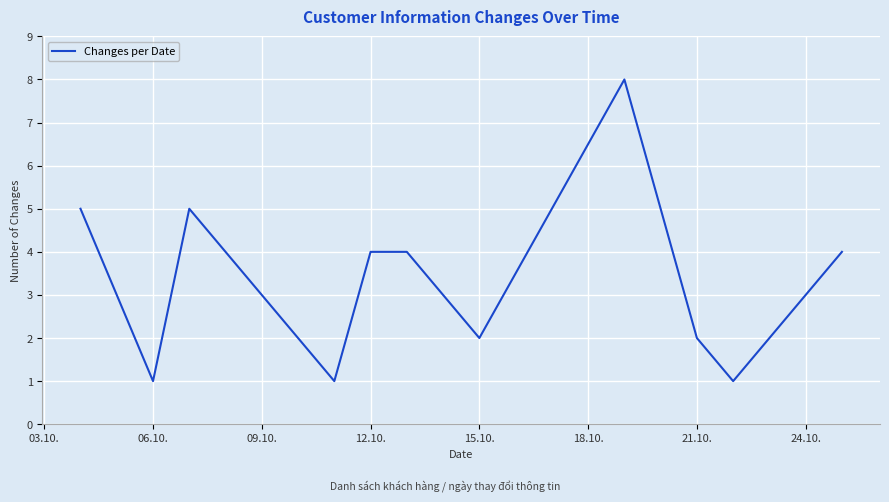

What is the maximum value shown in the chart?

8